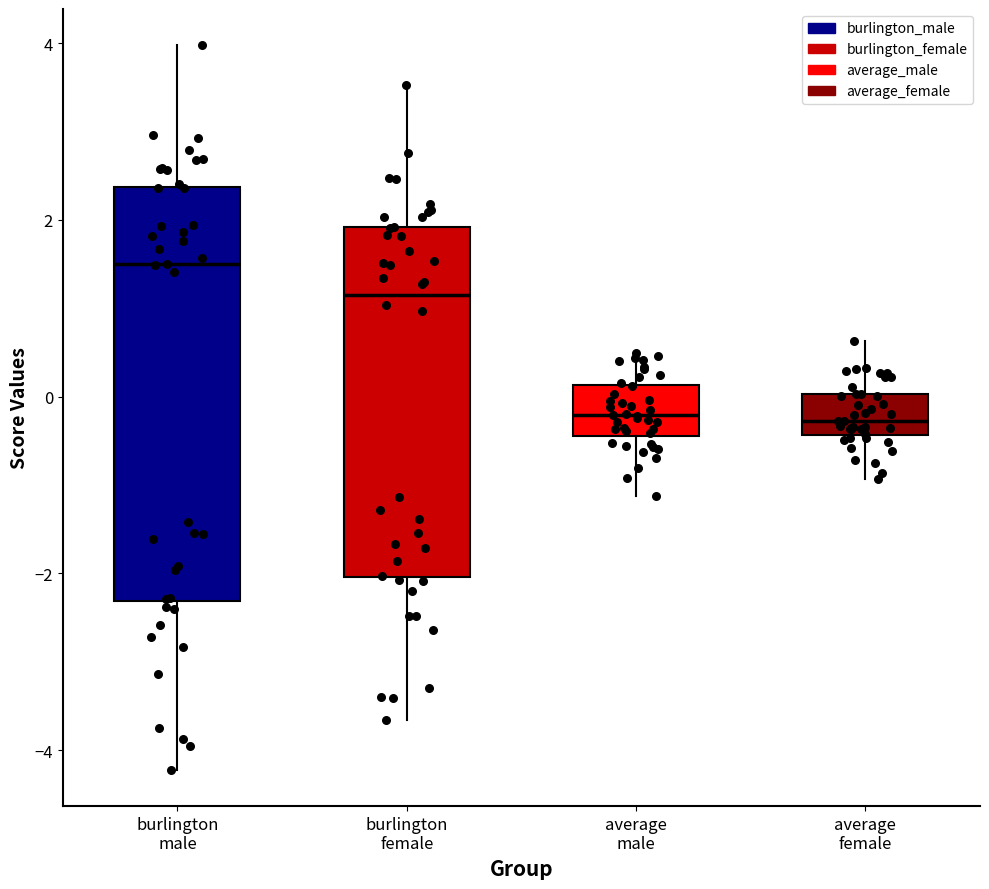

Where does the upper whisker of the box for average female end on the y-axis? The values are not printed on the chart, so give them approximately, as read against the axis.

0.6